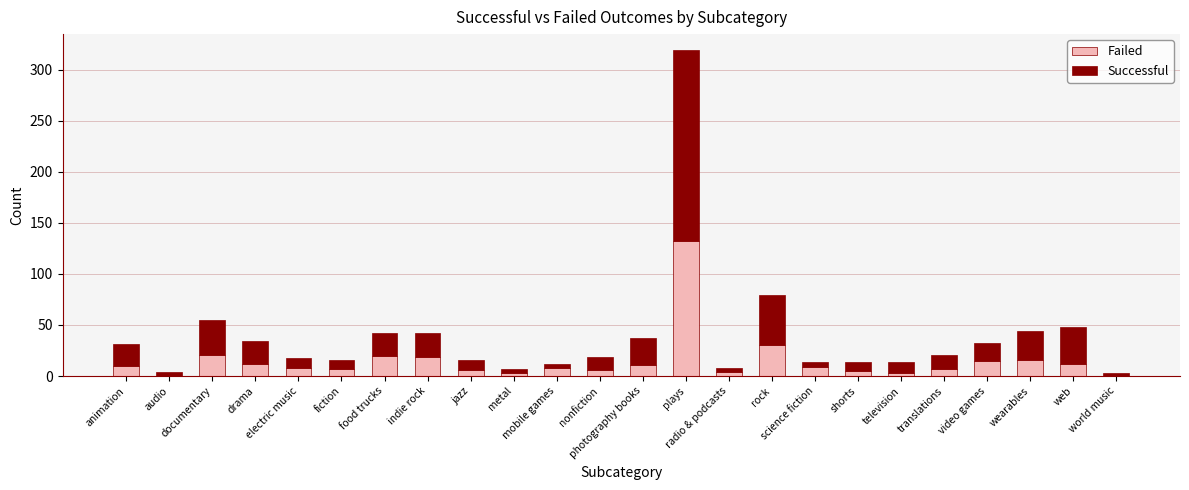

List the labels in order of Successful value, largest first.

plays, rock, web, documentary, wearables, photography books, indie rock, drama, food trucks, animation, video games, translations, nonfiction, television, electric music, jazz, fiction, shorts, science fiction, audio, metal, mobile games, radio & podcasts, world music